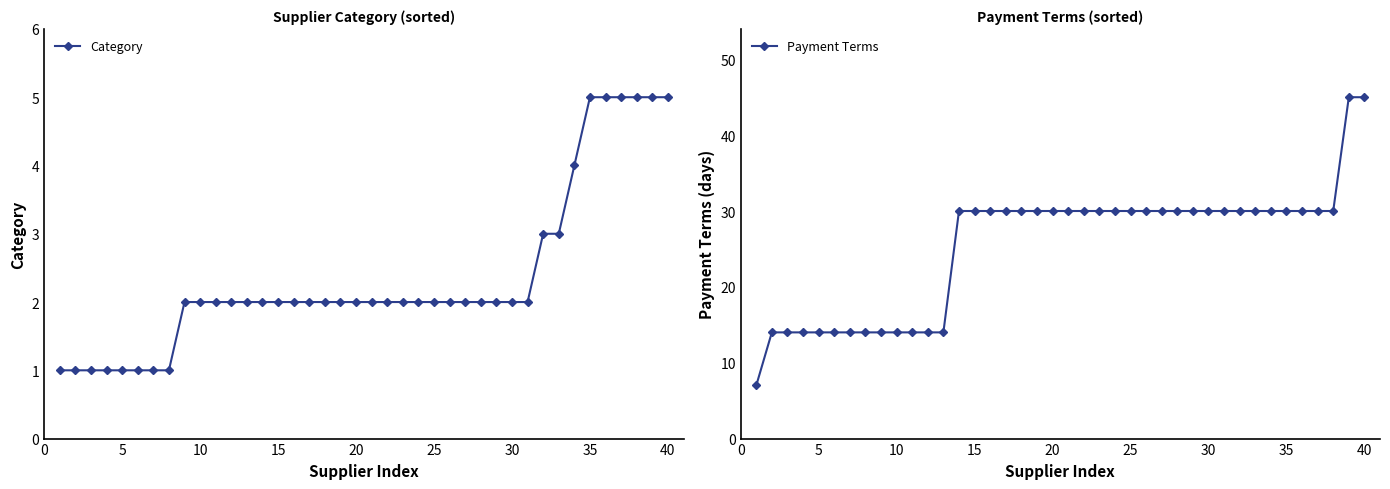

What is the lowest value of the Payment Terms series?

7